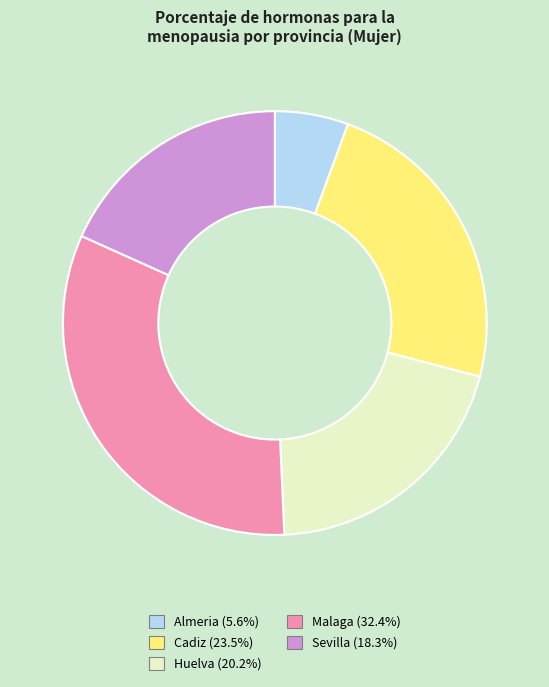

The Almeria slice represents 16% of the pie. True or false?

False